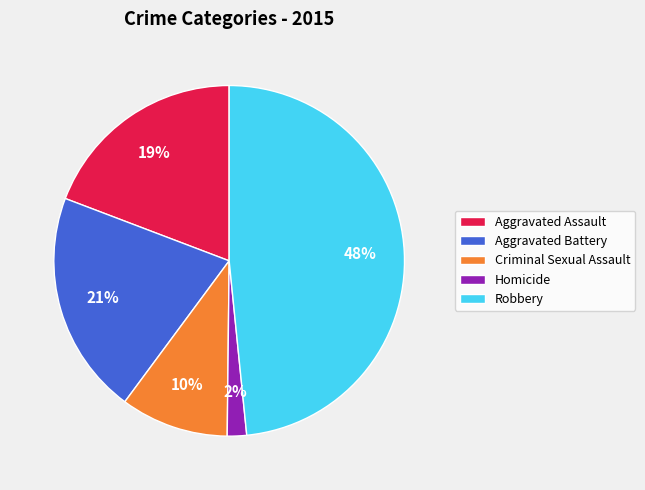

To the nearest percent, what is the average slice percentage?

20%